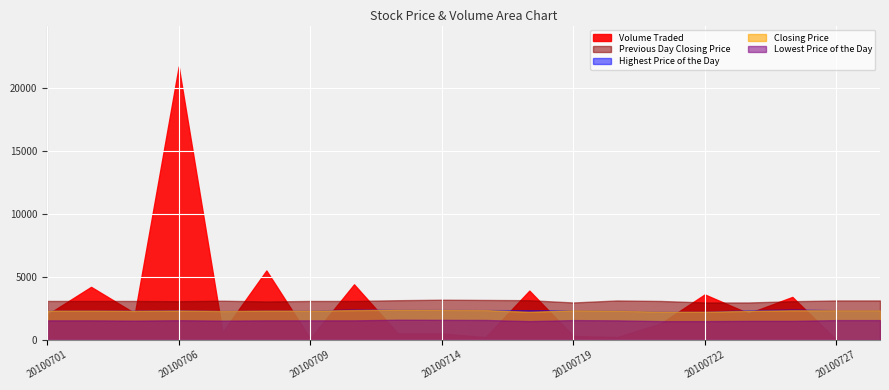

Which series has the widest spread of values?

Volume Traded